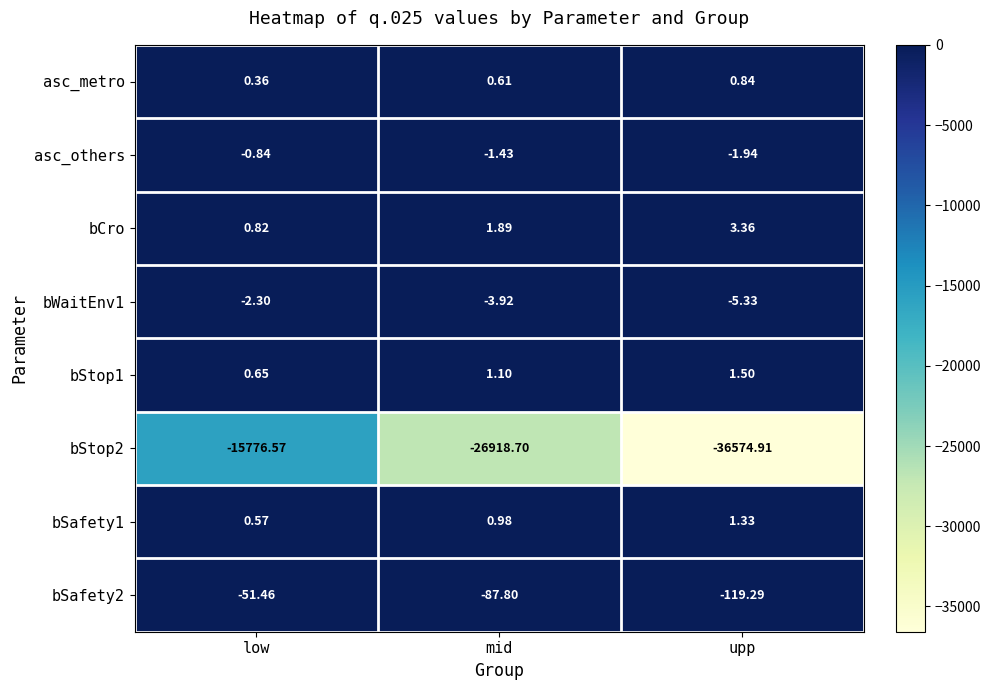

At which label is bSafety2 closest to -85?

mid